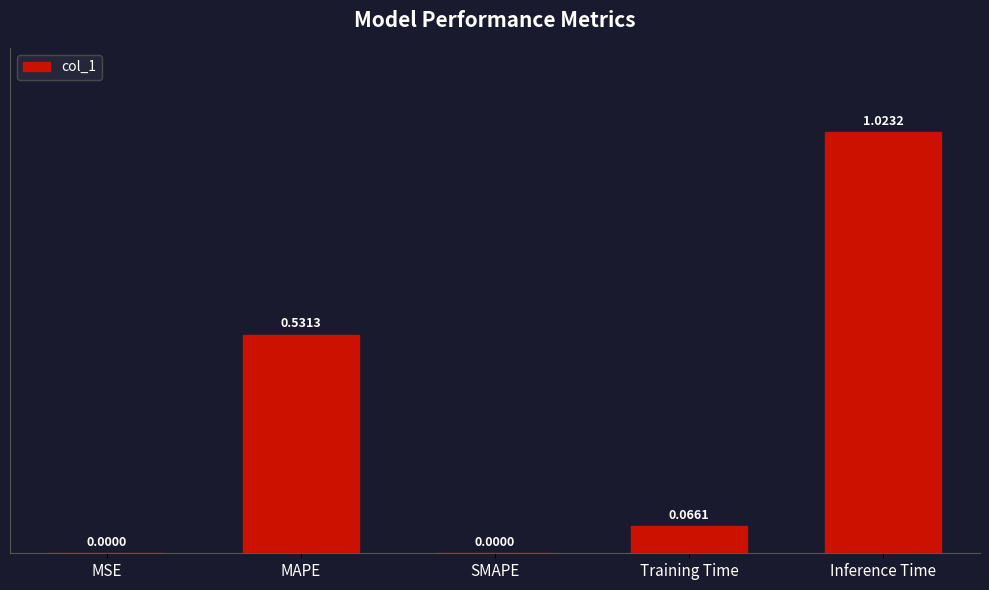

What is the average value?

0.3